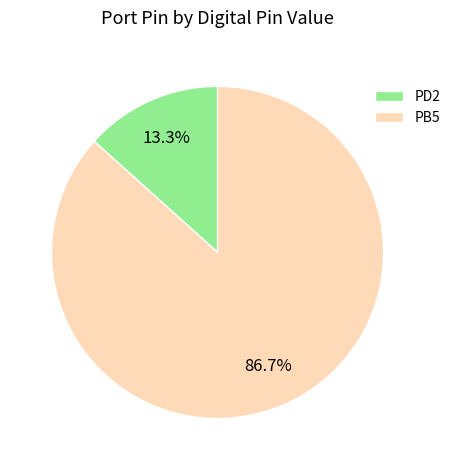

Rank the categories by value from highest to lowest.

PB5, PD2